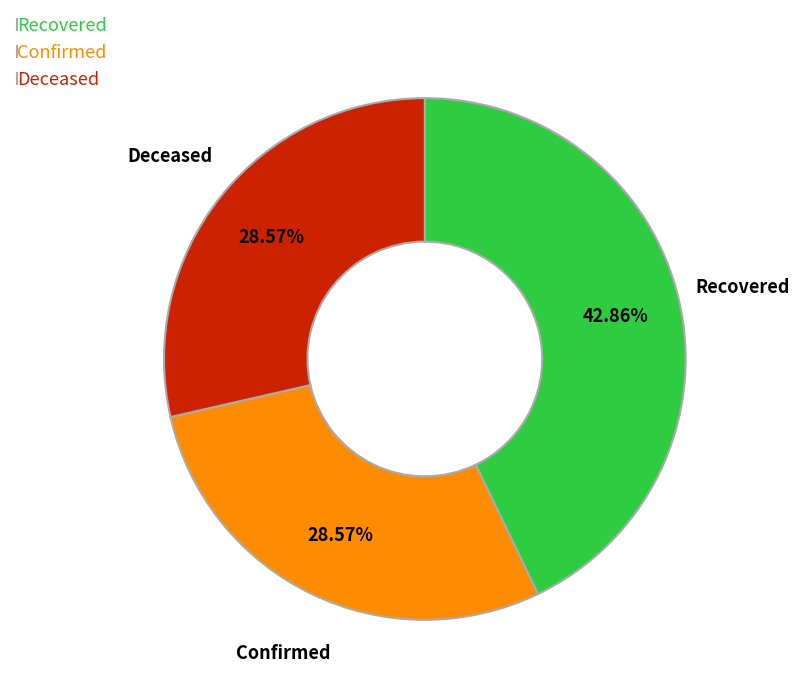

Is there a majority slice in this chart?

No